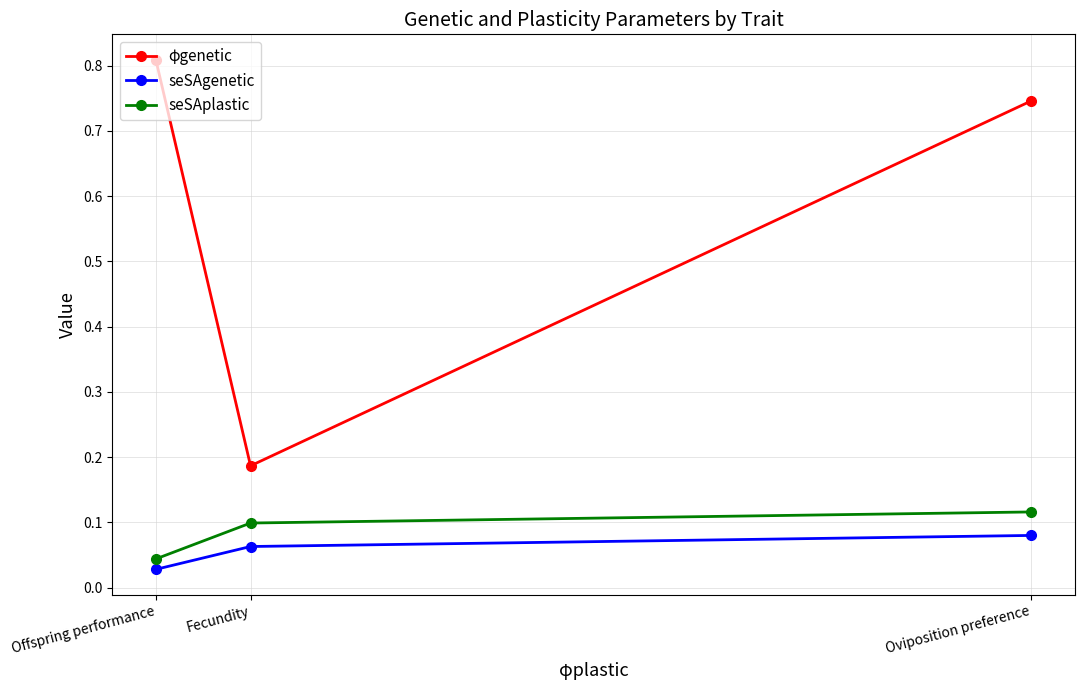

Reading left to right, transcribe all the data shown in this chart.

φgenetic: Oviposition preference=0.7	Fecundity=0.2	Offspring performance=0.8
seSAgenetic: Oviposition preference=0.1	Fecundity=0.1	Offspring performance=0.0
seSAplastic: Oviposition preference=0.1	Fecundity=0.1	Offspring performance=0.0